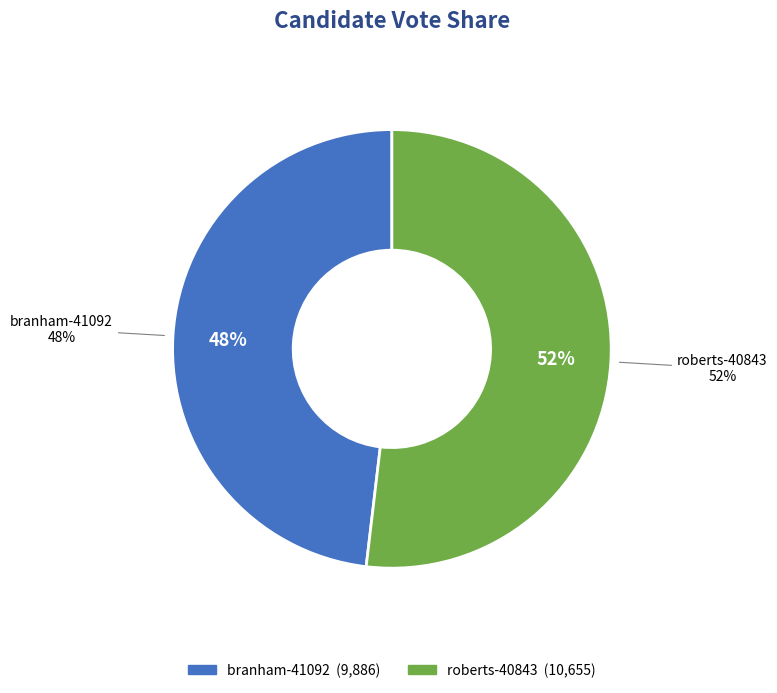

What portion of the pie excludes roberts-40843?

48.1%